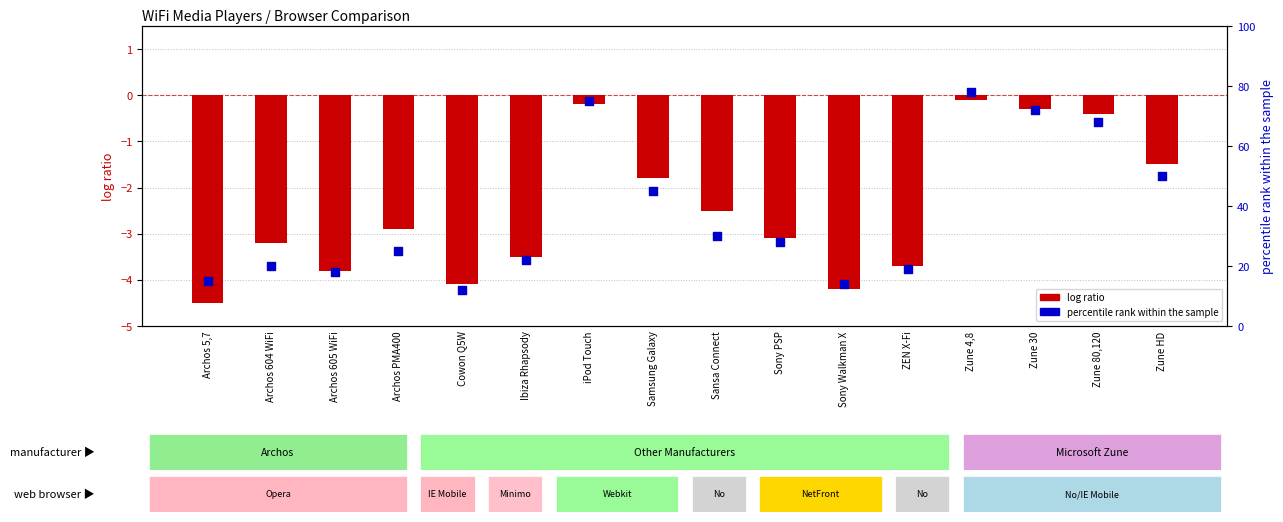

Is the value of log ratio at Sony PSP greater than the value of percentile rank within the sample at Samsung Galaxy?

No